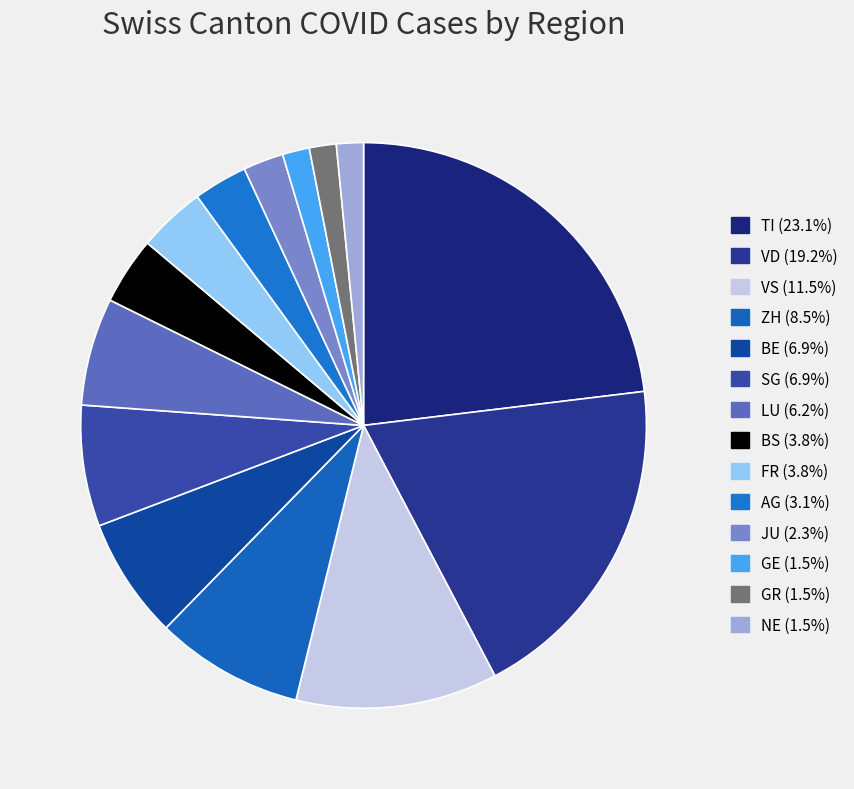

How many slices are in this pie chart?

14